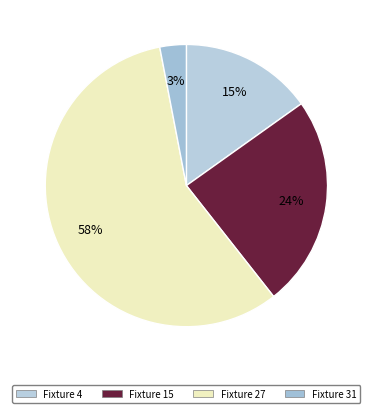

Between Fixture 27 and Fixture 15, which is larger?

Fixture 27